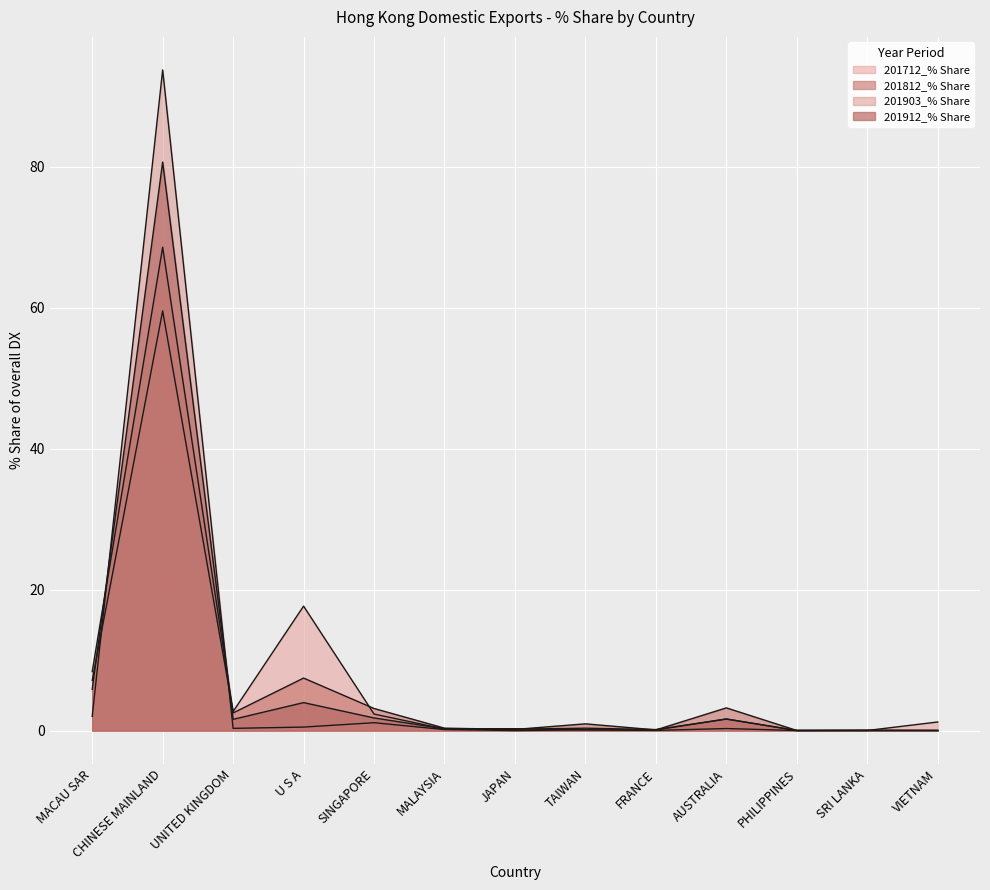

Reading right to left, what are all the values shown in this chart?

201812_% Share: VIETNAM=0.0	SRI LANKA=0.0	PHILIPPINES=0.0	AUSTRALIA=3.2	FRANCE=0.1	TAIWAN=1.0	JAPAN=0.2	MALAYSIA=0.4	SINGAPORE=3.1	U S A=7.5	UNITED KINGDOM=2.5	CHINESE MAINLAND=68.6	MACAU SAR=8.4
201712_% Share: VIETNAM=1.2	SRI LANKA=0.0	PHILIPPINES=0.0	AUSTRALIA=1.6	FRANCE=0.2	TAIWAN=0.3	JAPAN=0.2	MALAYSIA=0.2	SINGAPORE=2.4	U S A=17.7	UNITED KINGDOM=2.7	CHINESE MAINLAND=59.6	MACAU SAR=7.1
201912_% Share: VIETNAM=0.0	SRI LANKA=0.1	PHILIPPINES=0.0	AUSTRALIA=1.7	FRANCE=0.1	TAIWAN=0.1	JAPAN=0.3	MALAYSIA=0.3	SINGAPORE=1.8	U S A=4.0	UNITED KINGDOM=1.6	CHINESE MAINLAND=80.7	MACAU SAR=5.9
201812_val: VIETNAM=0.0	SRI LANKA=0.0	PHILIPPINES=0.0	AUSTRALIA=0.3	FRANCE=0.0	TAIWAN=0.1	JAPAN=0.0	MALAYSIA=0.2	SINGAPORE=1.1	U S A=0.5	UNITED KINGDOM=0.3	CHINESE MAINLAND=93.7	MACAU SAR=2.0